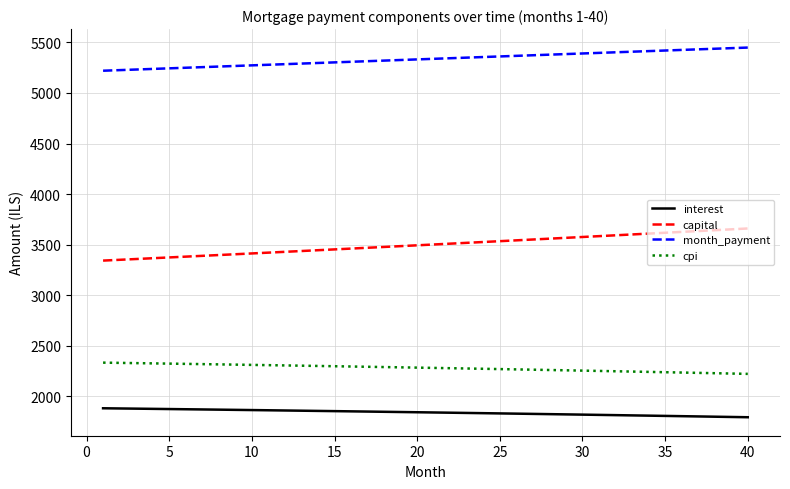

True or false: interest and cpi cross at least once.

False